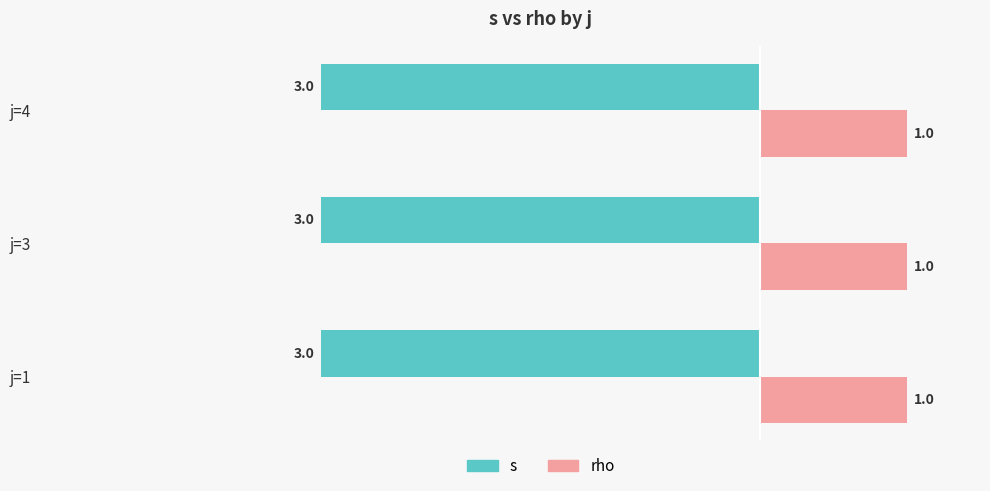

What is the spread (max minus min) of values at j=4?

4